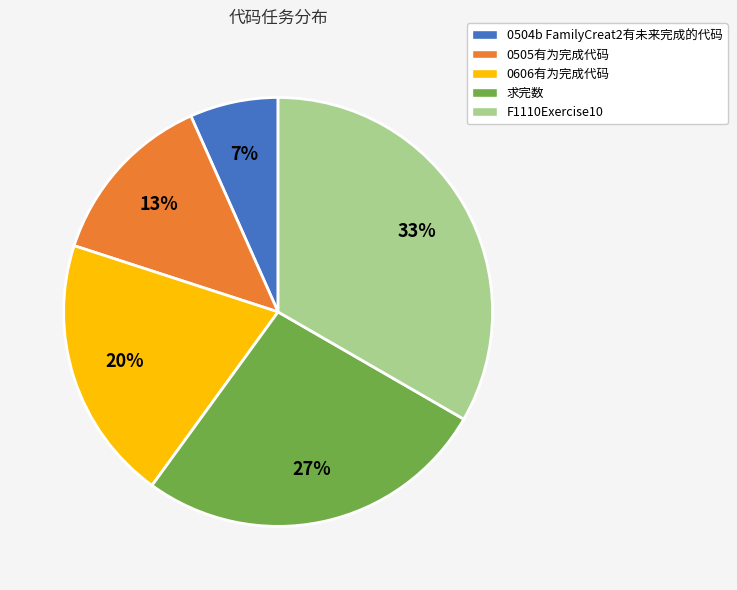

Which slice is the smallest?

0504b FamilyCreat2有未来完成的代码